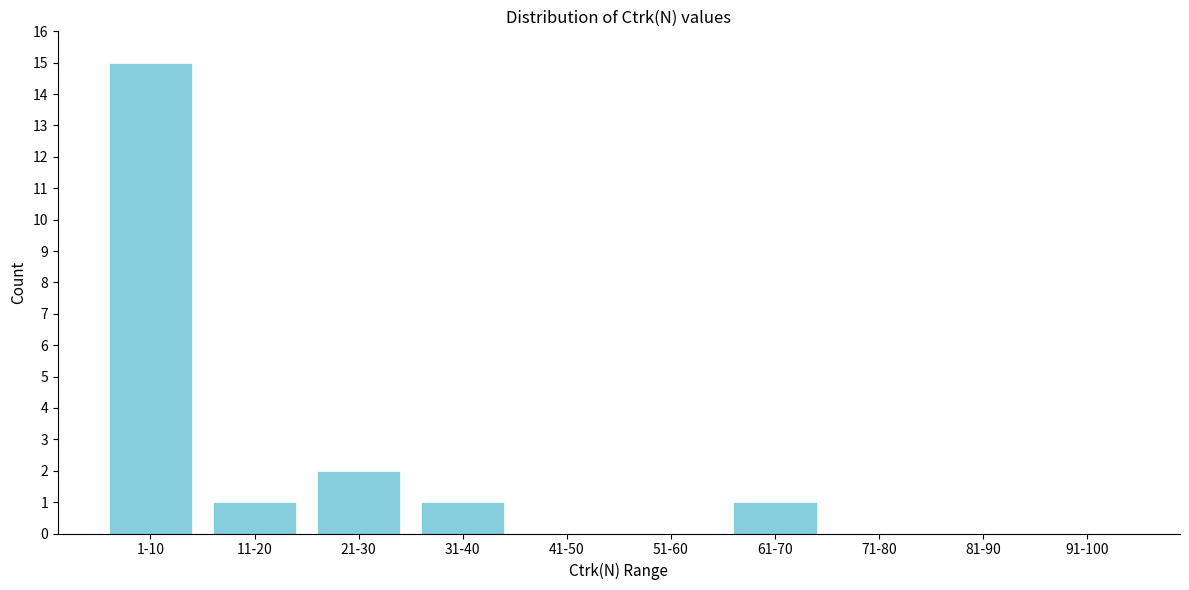

Reading right to left, transcribe all the data shown in this chart.

91-100=0	81-90=0	71-80=0	61-70=1	51-60=0	41-50=0	31-40=1	21-30=2	11-20=1	1-10=15